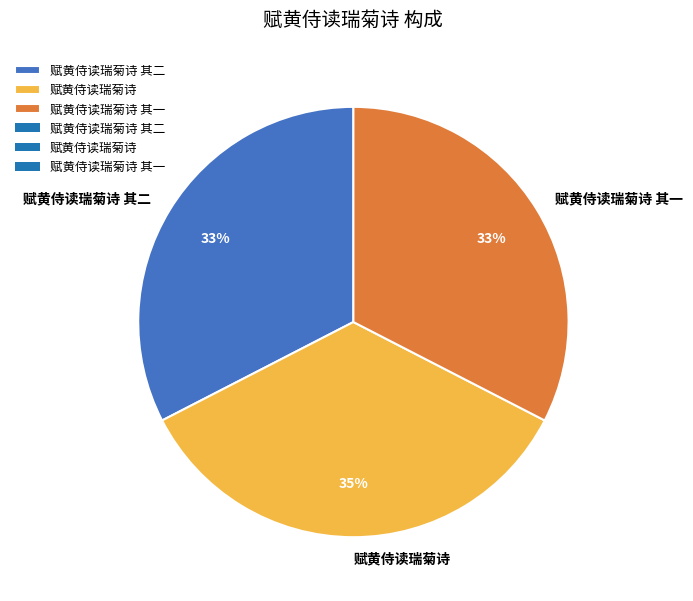

How many segments does this pie chart have?

3